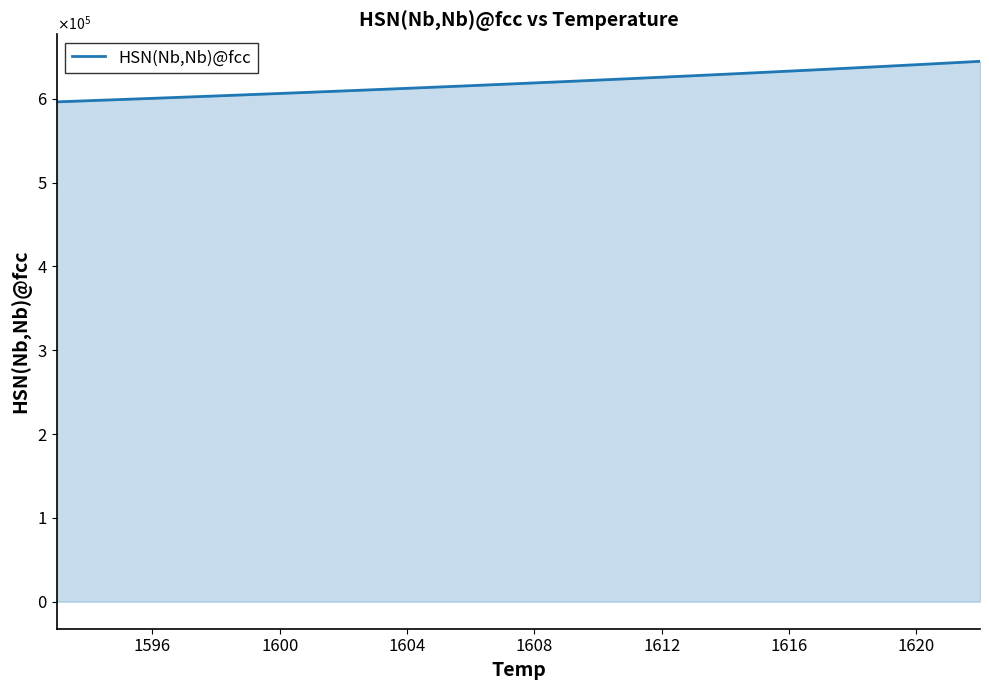

Is this an area chart (filled region under the line)?

Yes